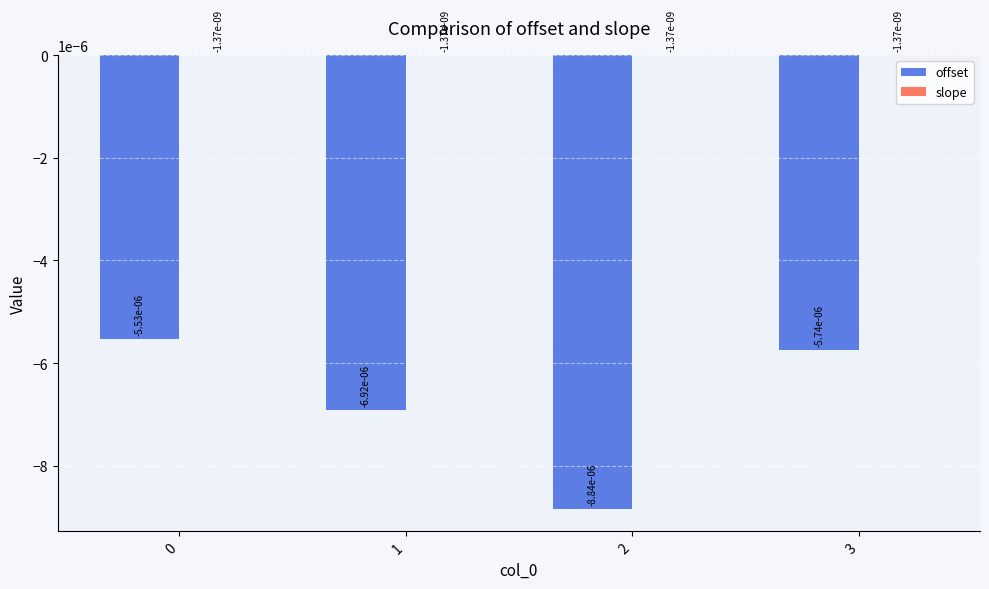

Which series has the widest spread of values?

offset